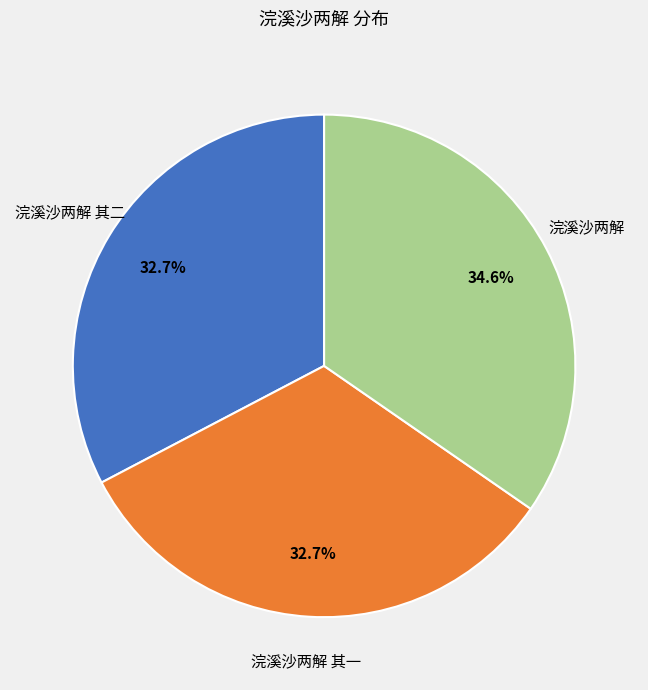

Combined, what portion of the pie is 浣溪沙两解 其二 and 浣溪沙两解?

67.3%